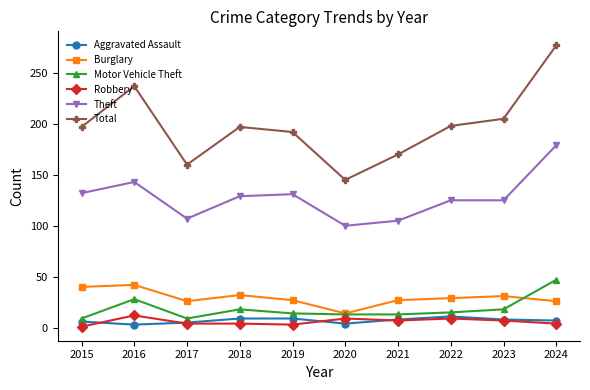

Where does the Robbery series first go above 7?

2016